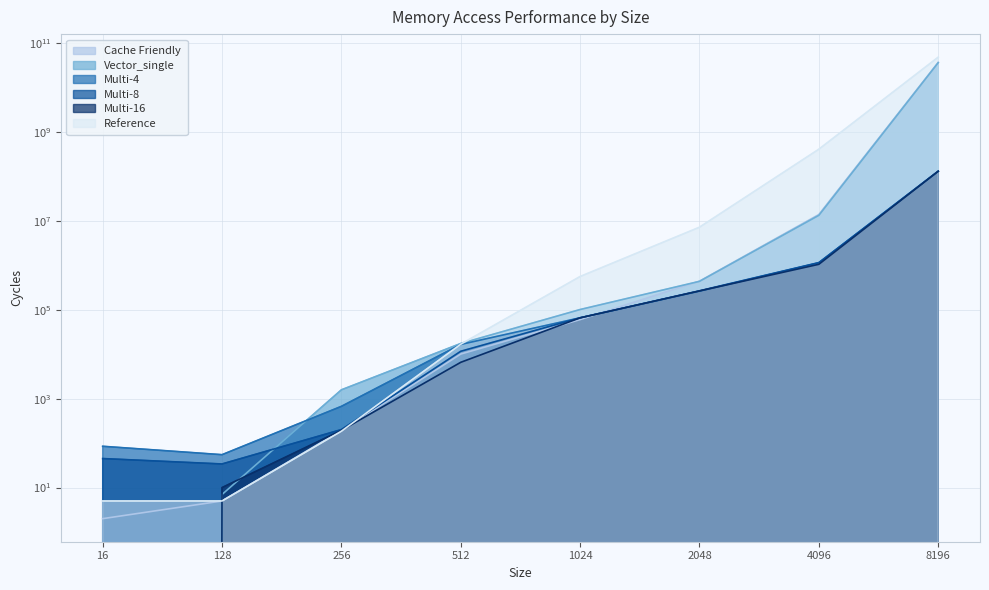

Where is the first local minimum for Multi-4?

128